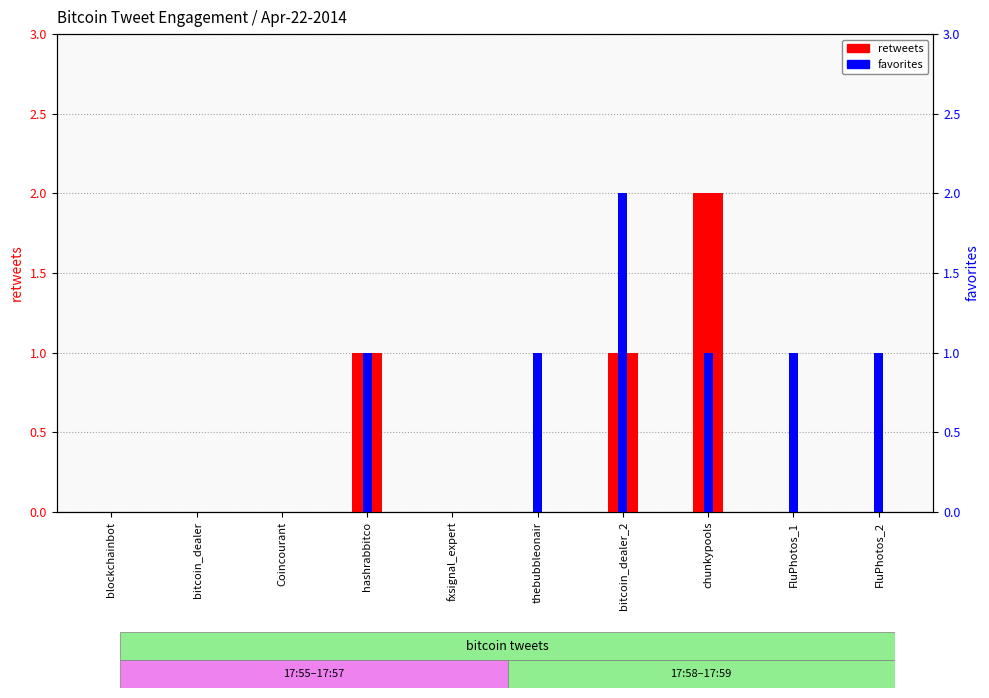

Reading right to left, what are all the values shown in this chart?

retweets: 0	0	2	1	0	0	1	0	0	0
favorites: 1	1	1	2	1	0	1	0	0	0